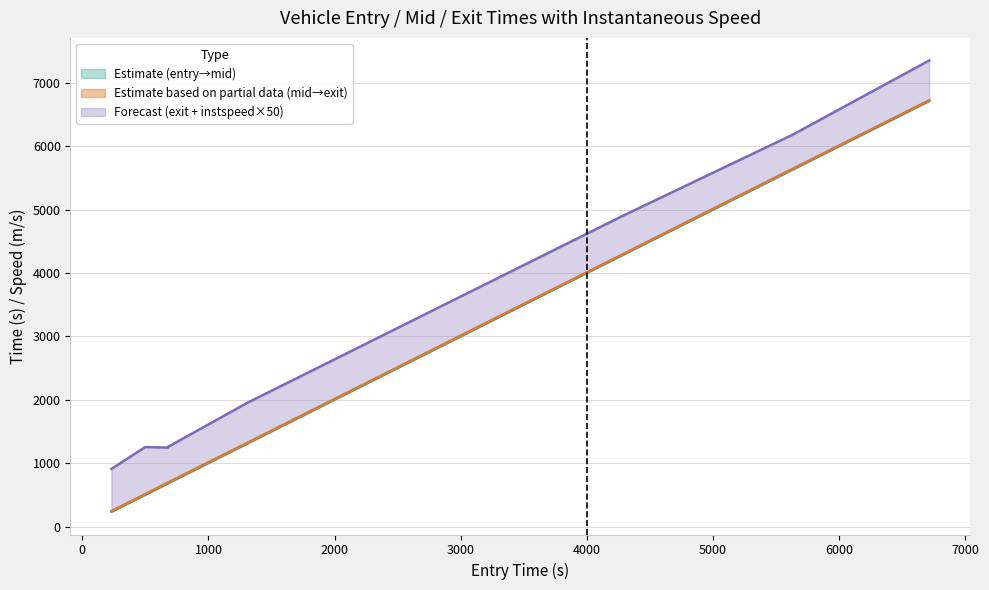

True or false: mid and exit cross at least once.

False